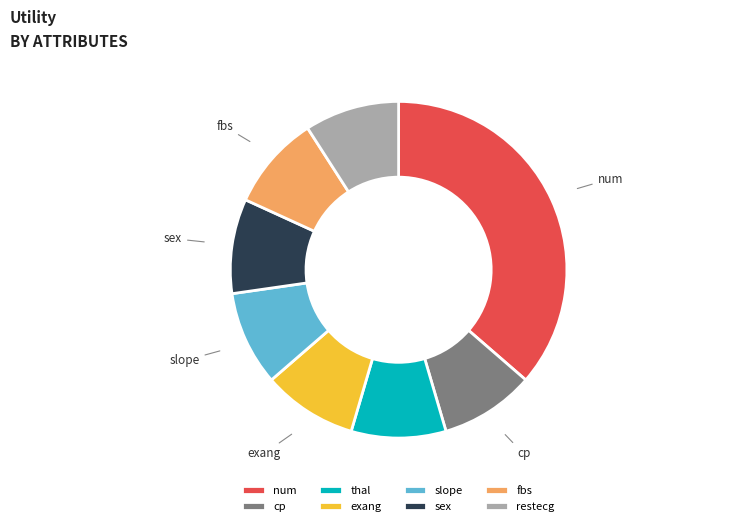

What is the largest slice in the pie chart?

num